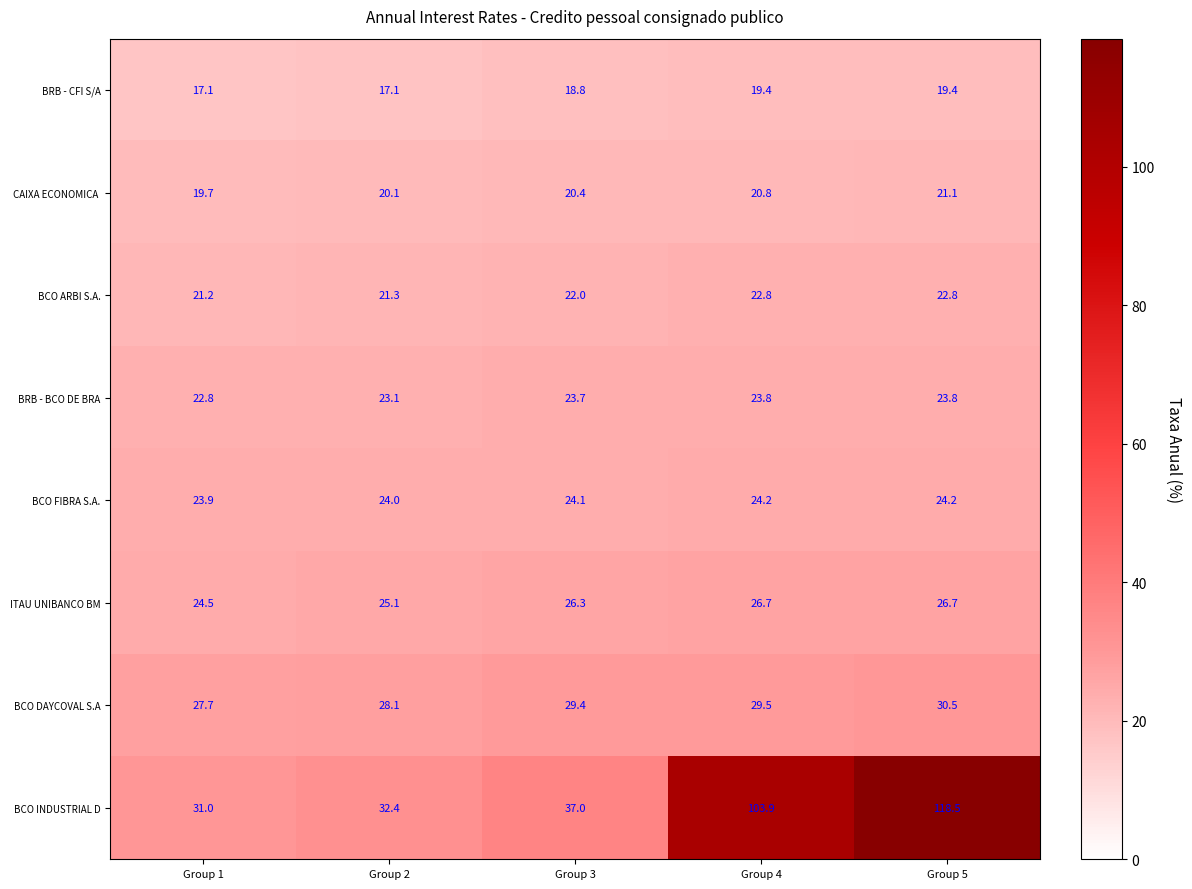

Between Group 3 and Group 5, which series saw the biggest shift?

BCO INDUSTRIAL D